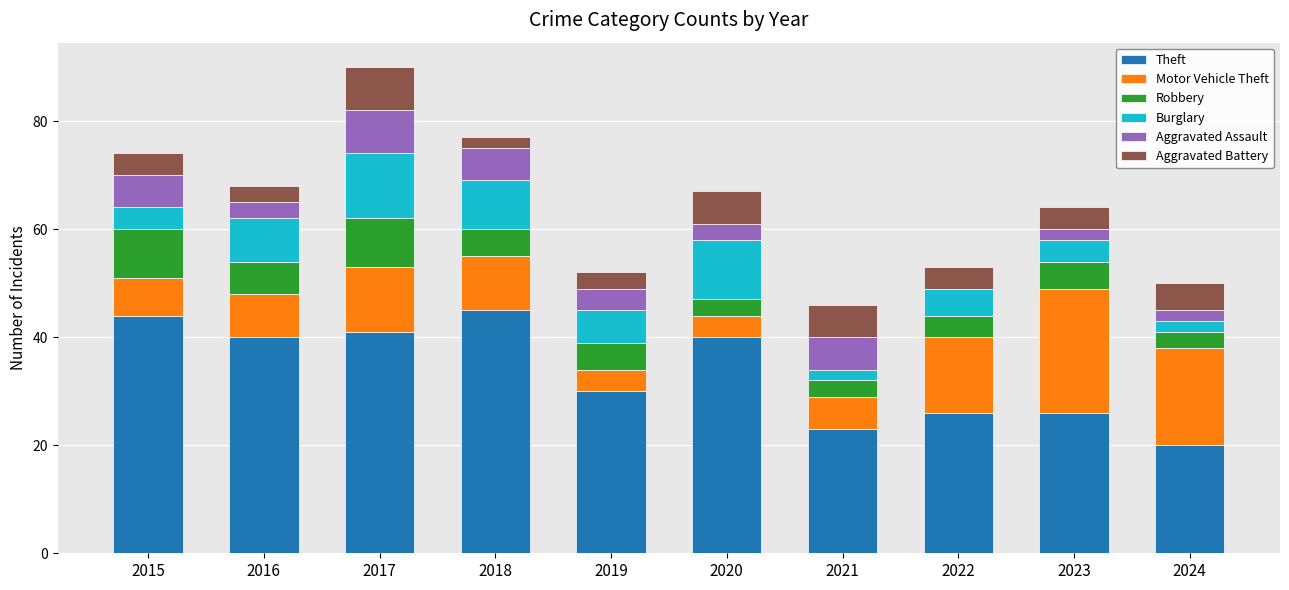

Does the chart contain stacked bars?

Yes